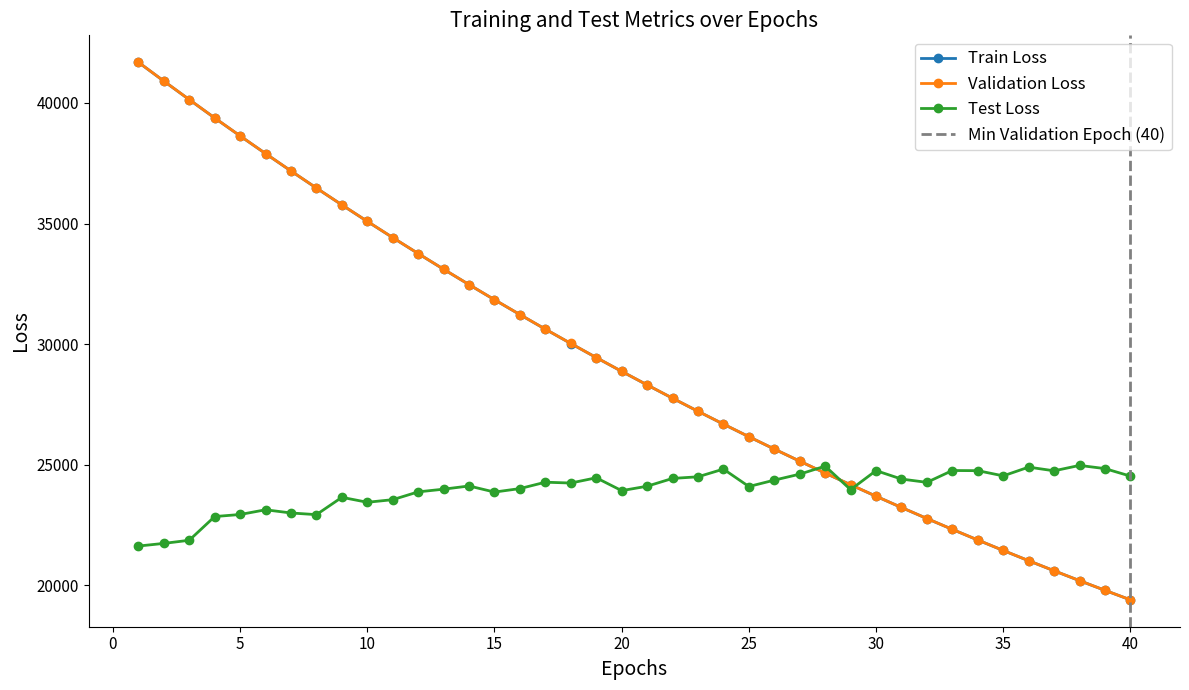

What is the sum of all test_loss values?

1171169.5